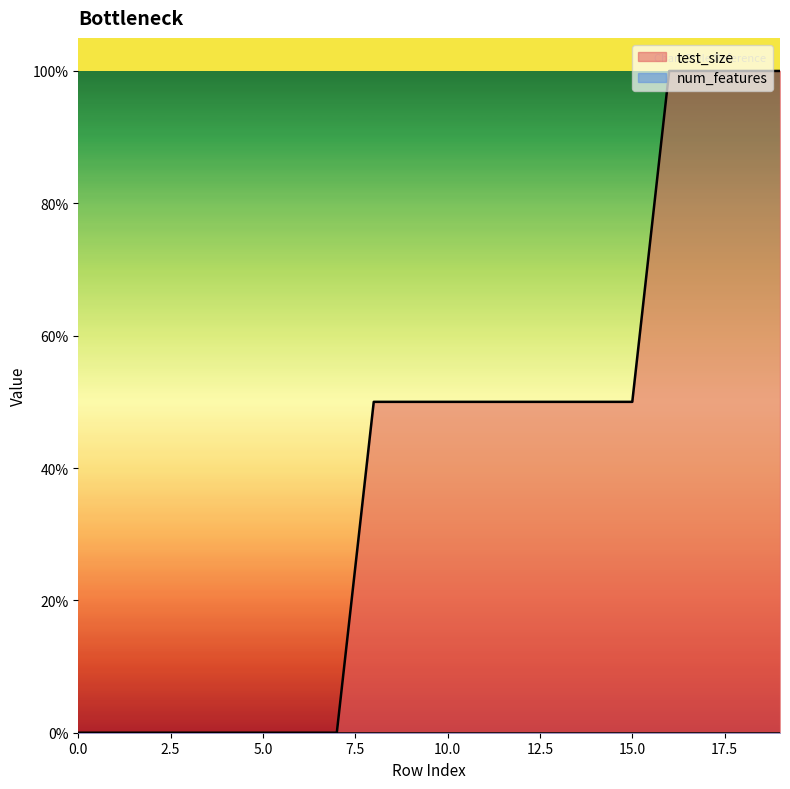

Does the chart display data point markers on the line(s)?

No